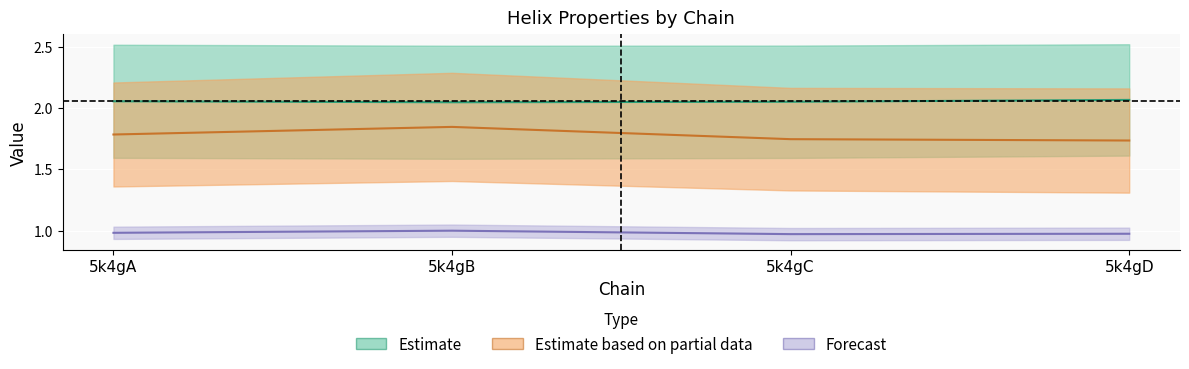

The value of n_radius at 5k4gA is 2.1. True or false?

True